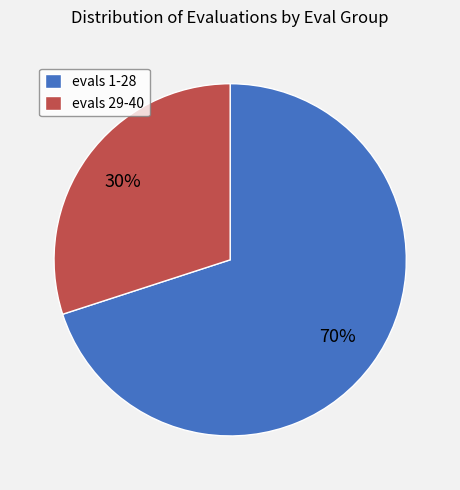

The evals 1-28 slice represents 70% of the pie. True or false?

True